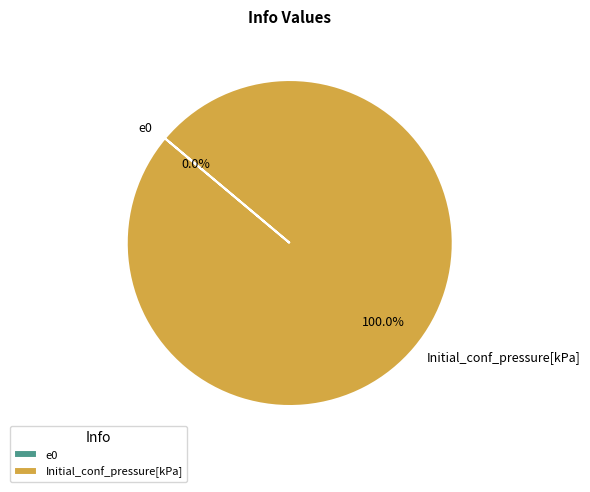

What percentage is the Initial_conf_pressure[kPa] slice, to the nearest percent?

100%